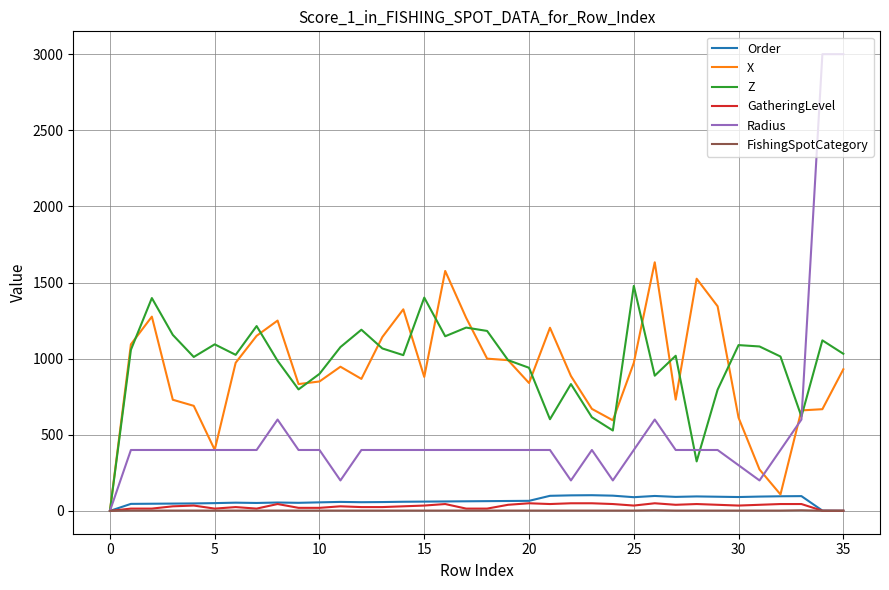

What is the sum of all GatheringLevel values?

1112